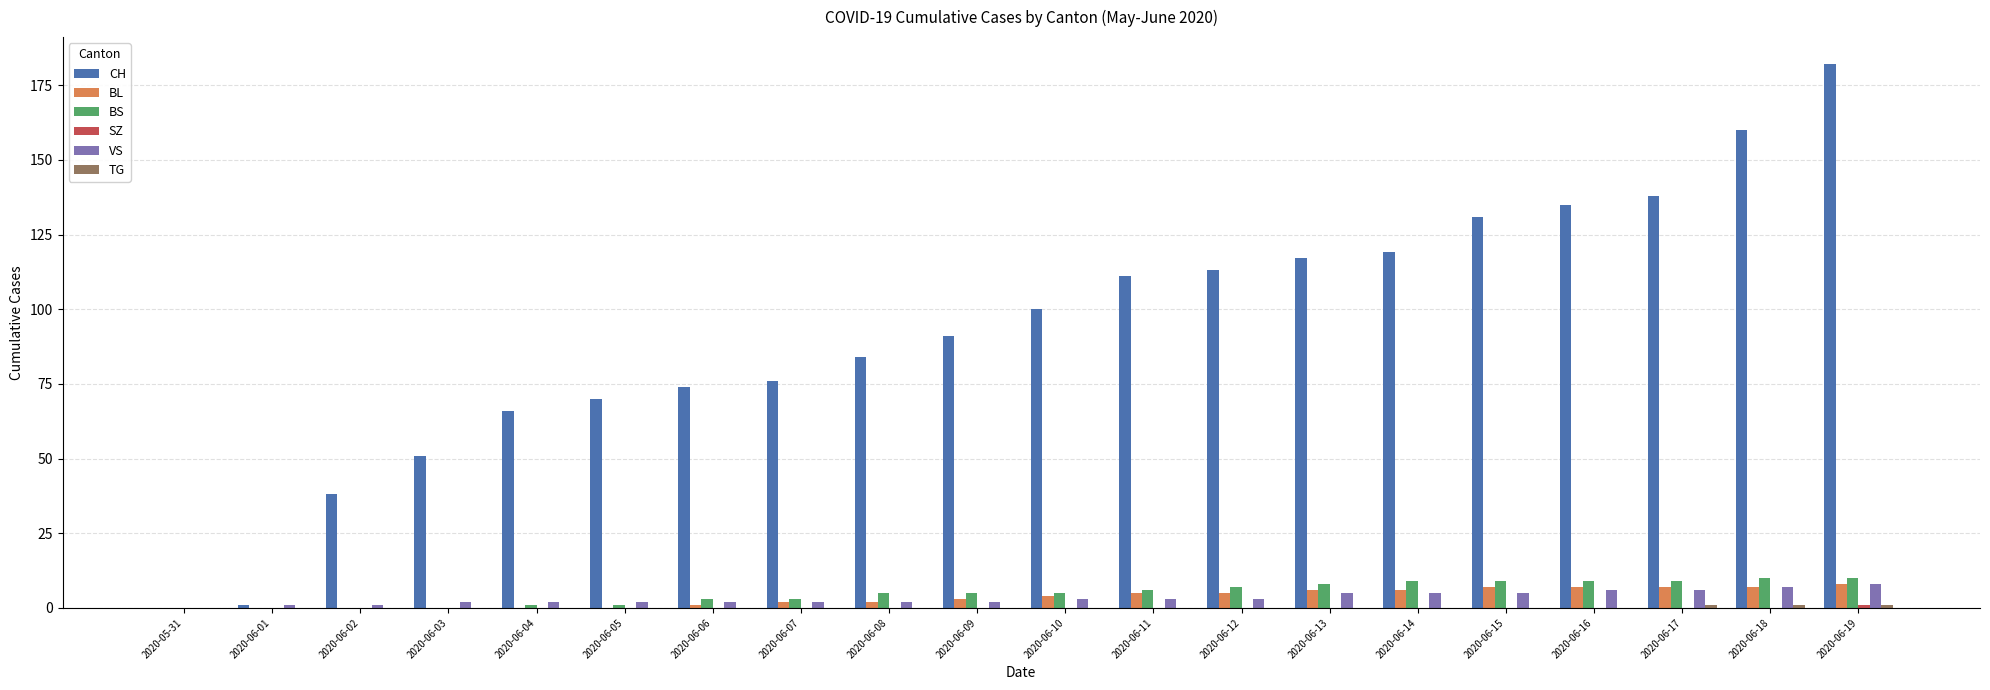

How many series are shown in this chart?

6